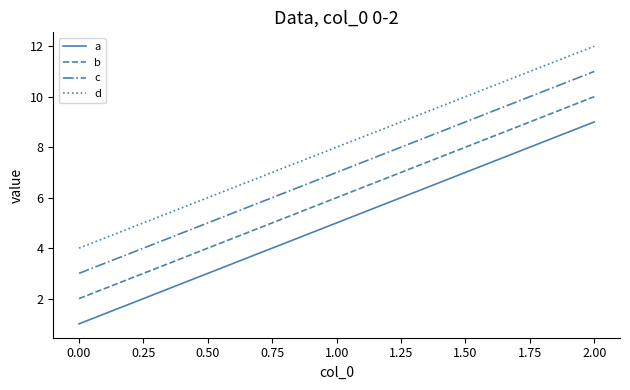

Which series has the largest total across all categories?

d